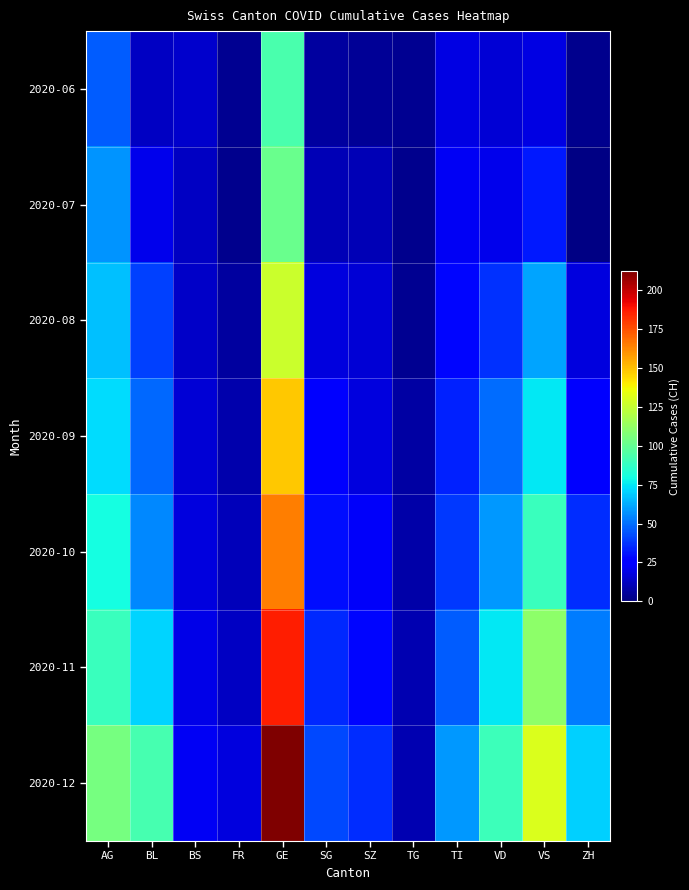

How many categories are shown in the chart?

12